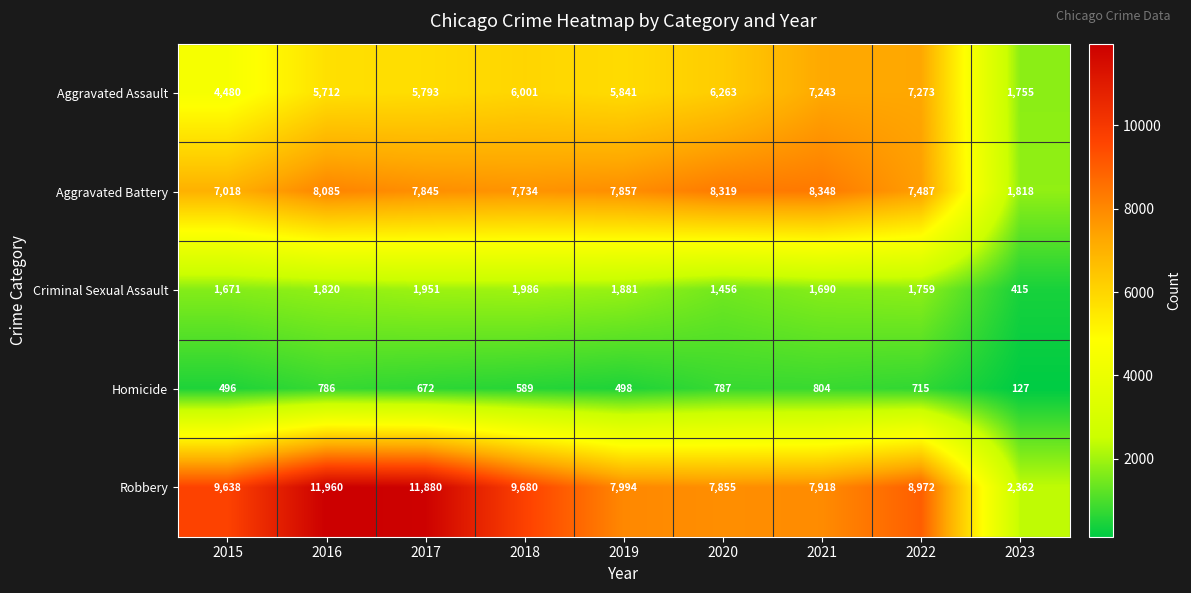

At 2021, list the series in order from largest to smallest.

Aggravated Battery, Robbery, Aggravated Assault, Criminal Sexual Assault, Homicide